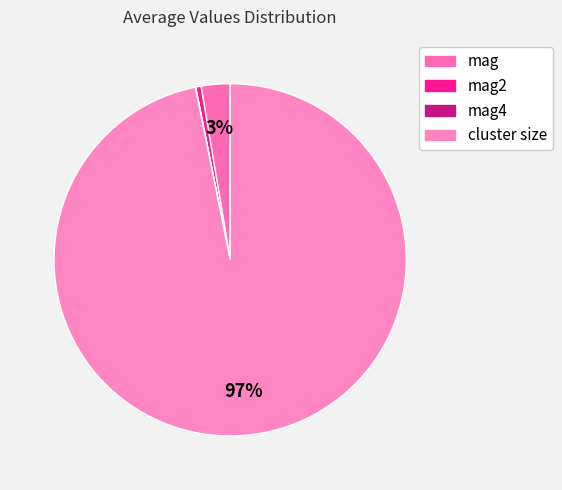

How many slices are in this pie chart?

4